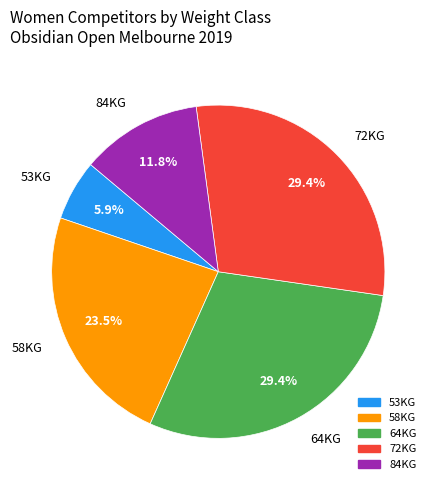

To the nearest percent, what is the average slice percentage?

20%